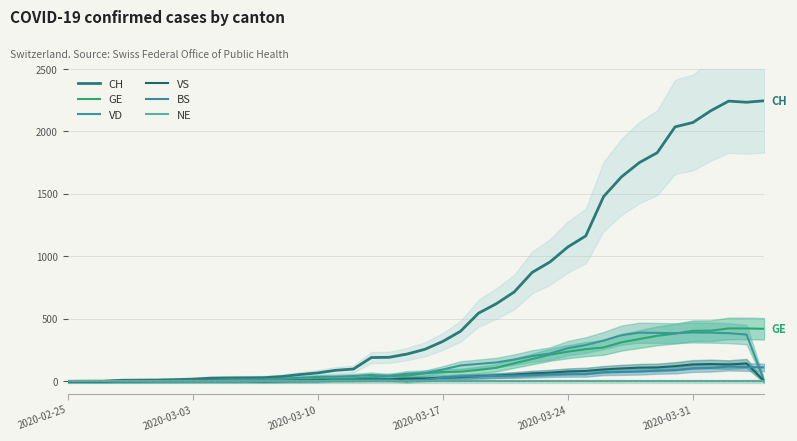

What is the highest value of the CH series?

2246